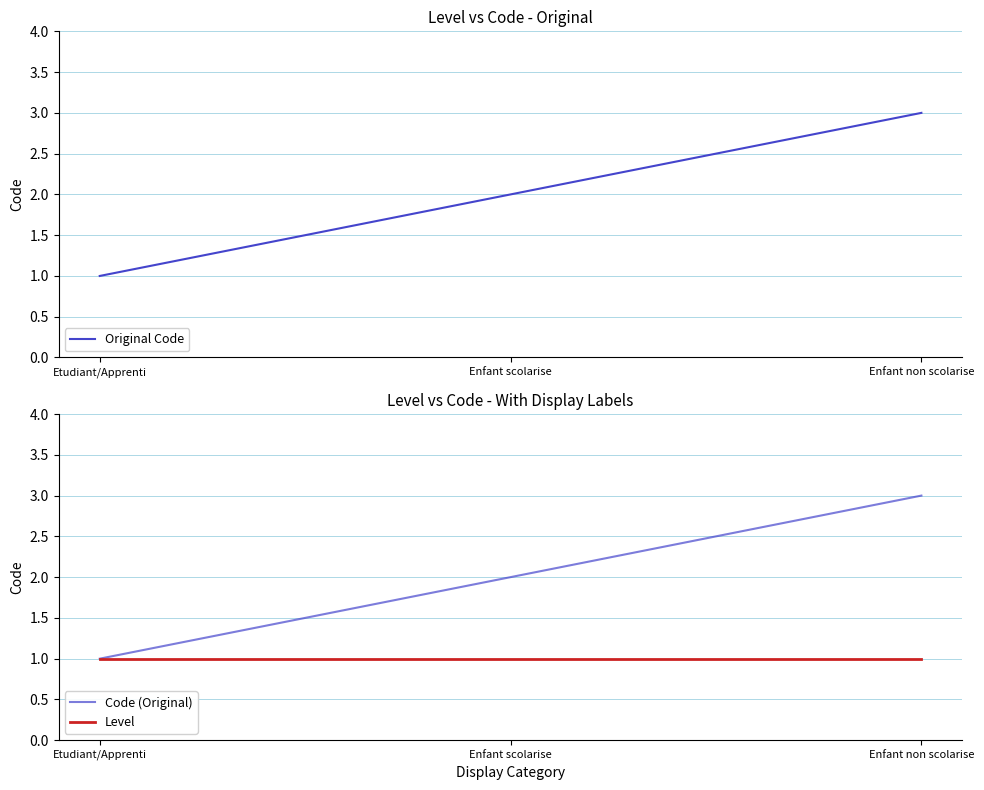

Between Enfant non scolarise and Etudiant/Apprenti, which is larger?

Enfant non scolarise